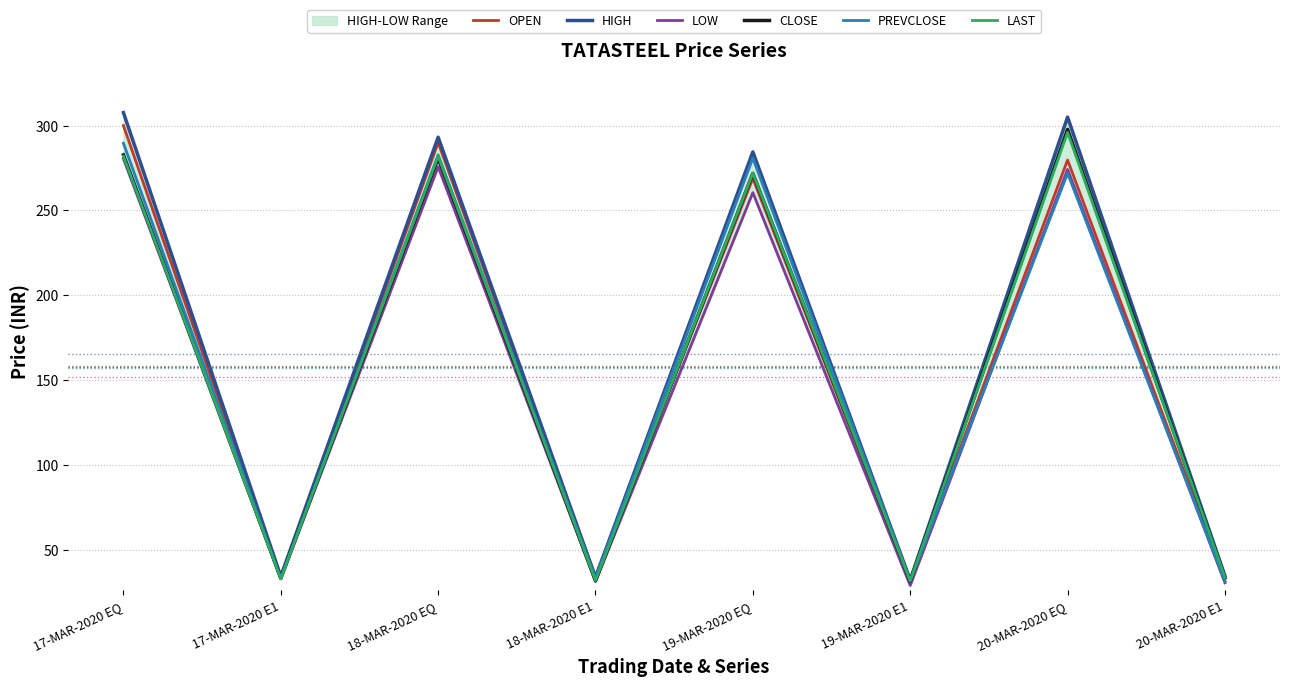

Reading left to right, transcribe all the data shown in this chart.

OPEN: 17-MAR-2020 EQ=300.0	17-MAR-2020 E1=33.6	18-MAR-2020 EQ=290.0	18-MAR-2020 E1=33.9	19-MAR-2020 EQ=268.9	19-MAR-2020 E1=31.1	20-MAR-2020 EQ=279.7	20-MAR-2020 E1=32.0
HIGH: 17-MAR-2020 EQ=307.6	17-MAR-2020 E1=34.5	18-MAR-2020 EQ=293.1	18-MAR-2020 E1=34.0	19-MAR-2020 EQ=284.5	19-MAR-2020 E1=32.4	20-MAR-2020 EQ=305.0	20-MAR-2020 E1=34.8
LOW: 17-MAR-2020 EQ=280.5	17-MAR-2020 E1=33.0	18-MAR-2020 EQ=275.7	18-MAR-2020 E1=31.4	19-MAR-2020 EQ=260.5	19-MAR-2020 E1=29.1	20-MAR-2020 EQ=274.1	20-MAR-2020 E1=30.6
CLOSE: 17-MAR-2020 EQ=282.8	17-MAR-2020 E1=33.4	18-MAR-2020 EQ=280.9	18-MAR-2020 E1=31.9	19-MAR-2020 EQ=271.9	19-MAR-2020 E1=31.6	20-MAR-2020 EQ=297.8	20-MAR-2020 E1=33.7
PREVCLOSE: 17-MAR-2020 EQ=289.6	17-MAR-2020 E1=33.4	18-MAR-2020 EQ=282.8	18-MAR-2020 E1=33.4	19-MAR-2020 EQ=280.9	19-MAR-2020 E1=31.9	20-MAR-2020 EQ=271.9	20-MAR-2020 E1=31.6
LAST: 17-MAR-2020 EQ=282.0	17-MAR-2020 E1=33.0	18-MAR-2020 EQ=282.0	18-MAR-2020 E1=32.0	19-MAR-2020 EQ=272.0	19-MAR-2020 E1=31.8	20-MAR-2020 EQ=296.0	20-MAR-2020 E1=34.0